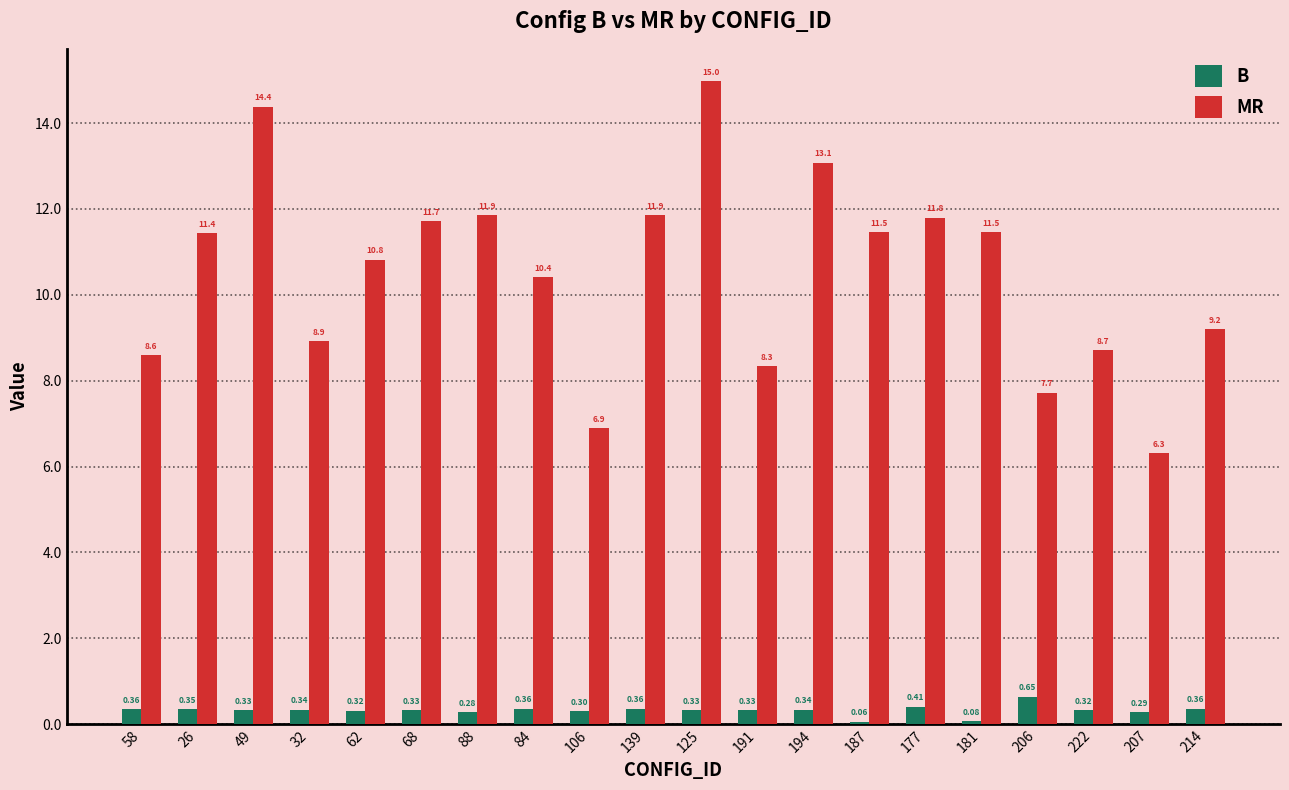

How many bars are there in total?

40